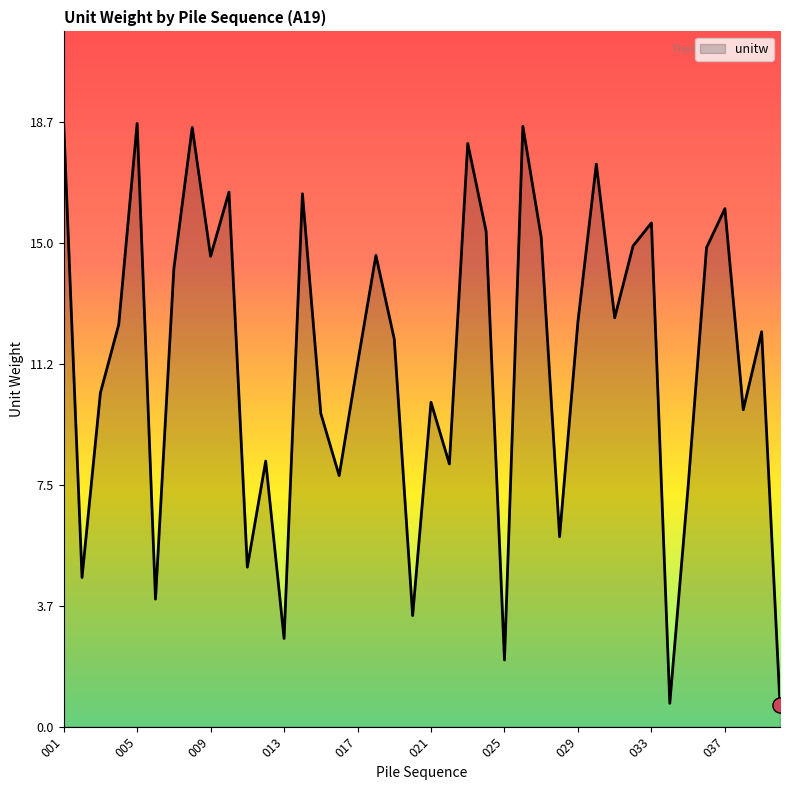

What is the greatest value displayed?

18.7